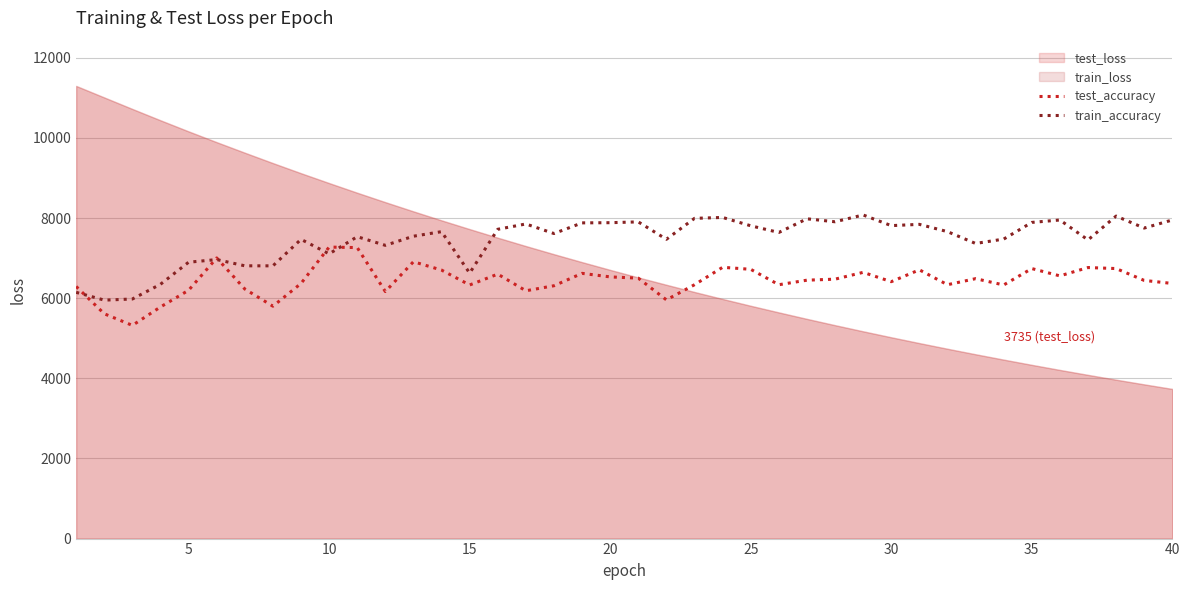

What is the difference between the maximum and minimum values in the test_accuracy series?

1954.1